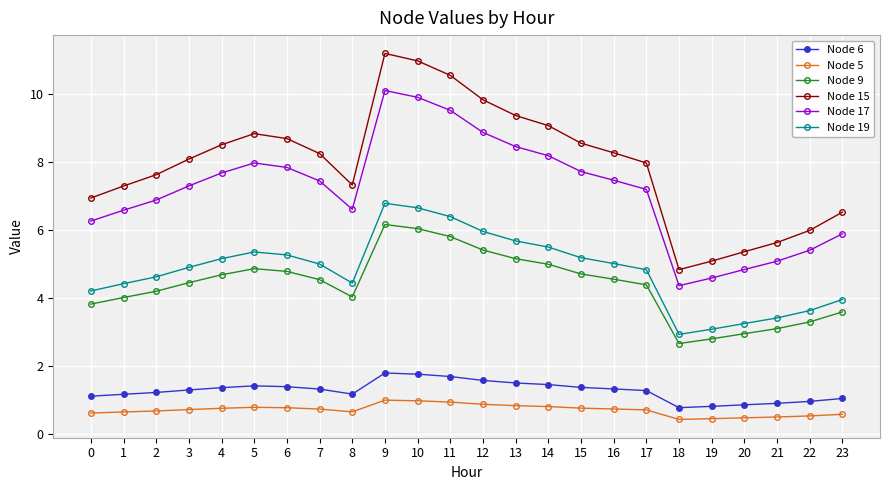

True or false: Node 17 has more than 1 interior local peaks.

True